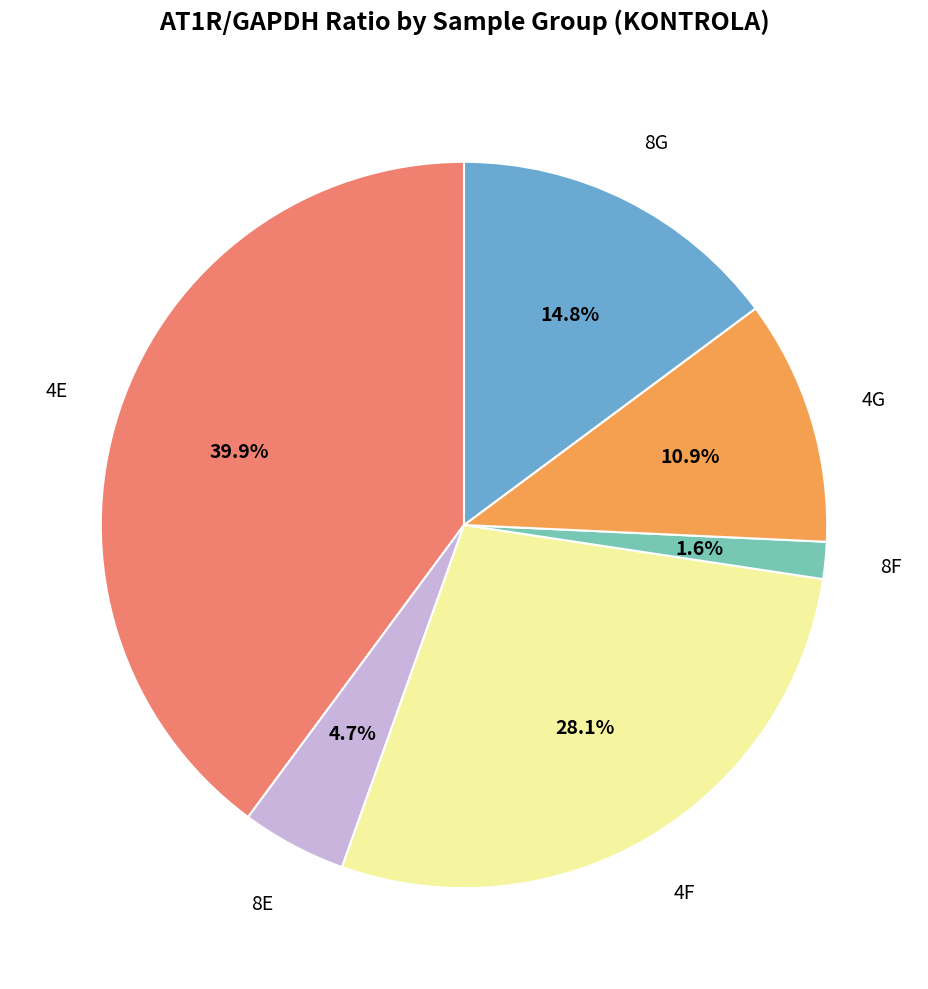

Does any single category account for the majority?

No